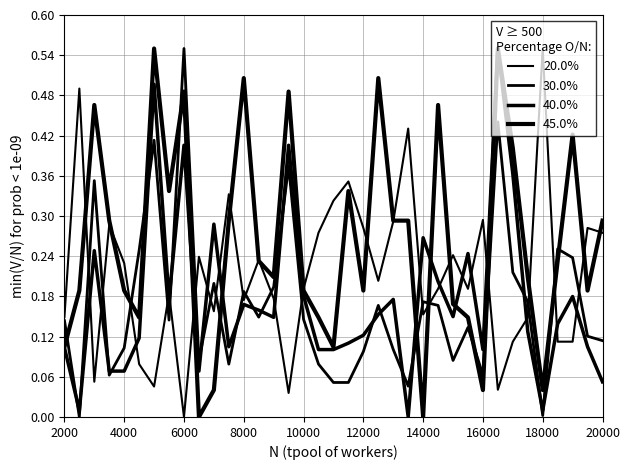

What is the difference between the maximum and second lowest values in the 45.0% series?

0.6